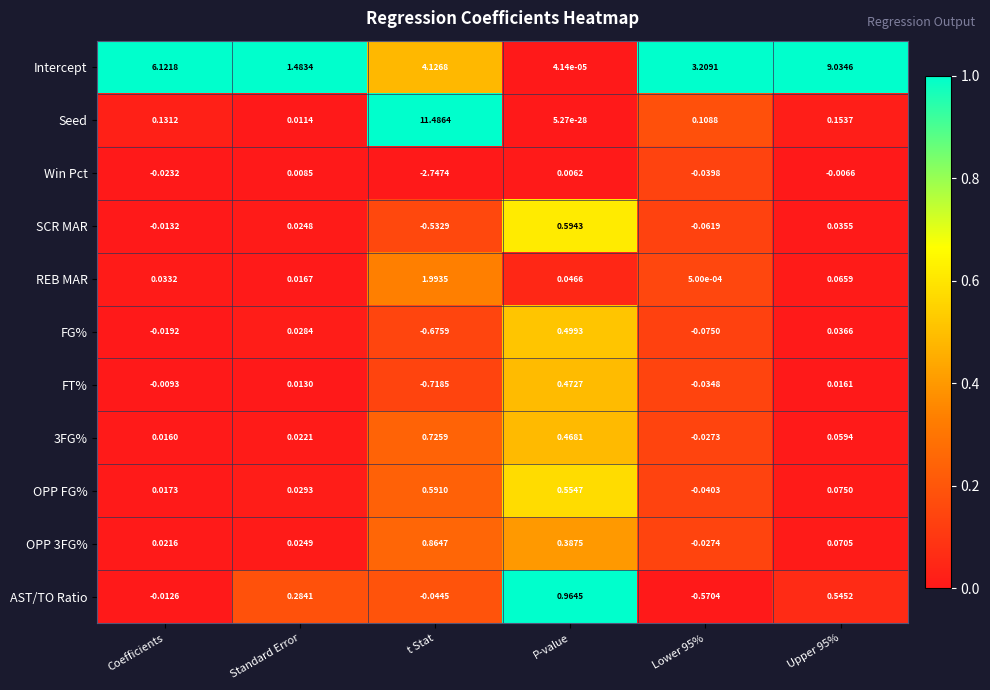

Which series has the largest total across all categories?

Intercept